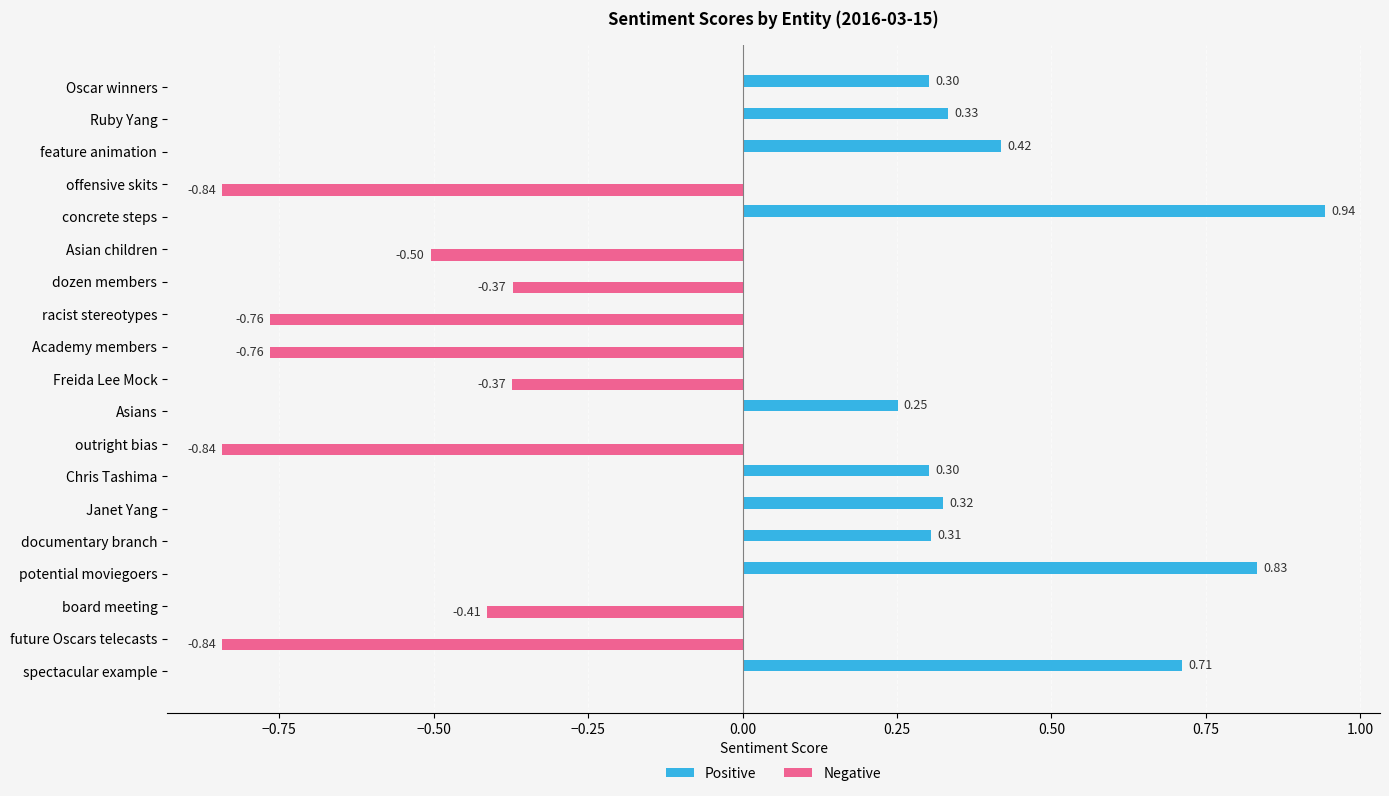

Which series has the largest total across all categories?

Positive